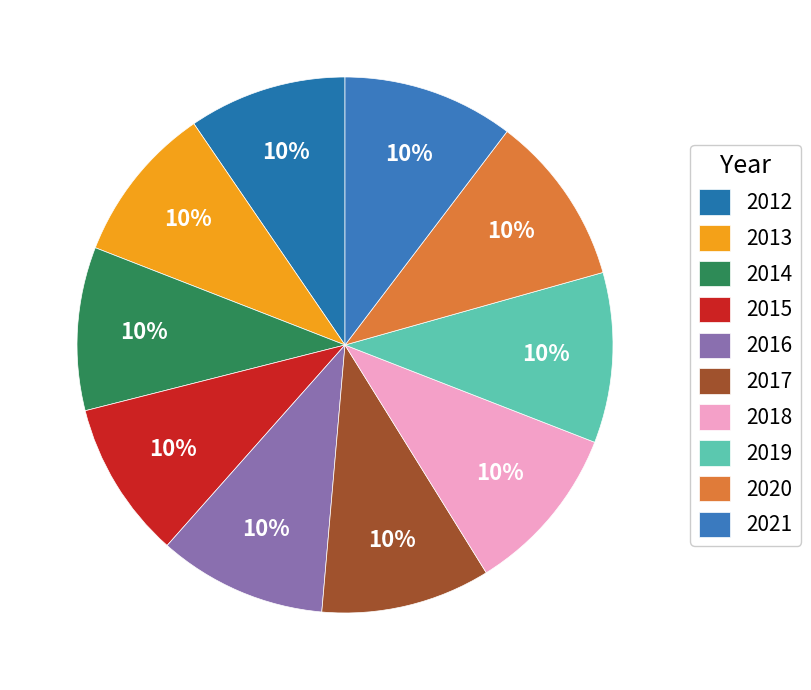

Is there any slice that represents more than half of the pie?

No